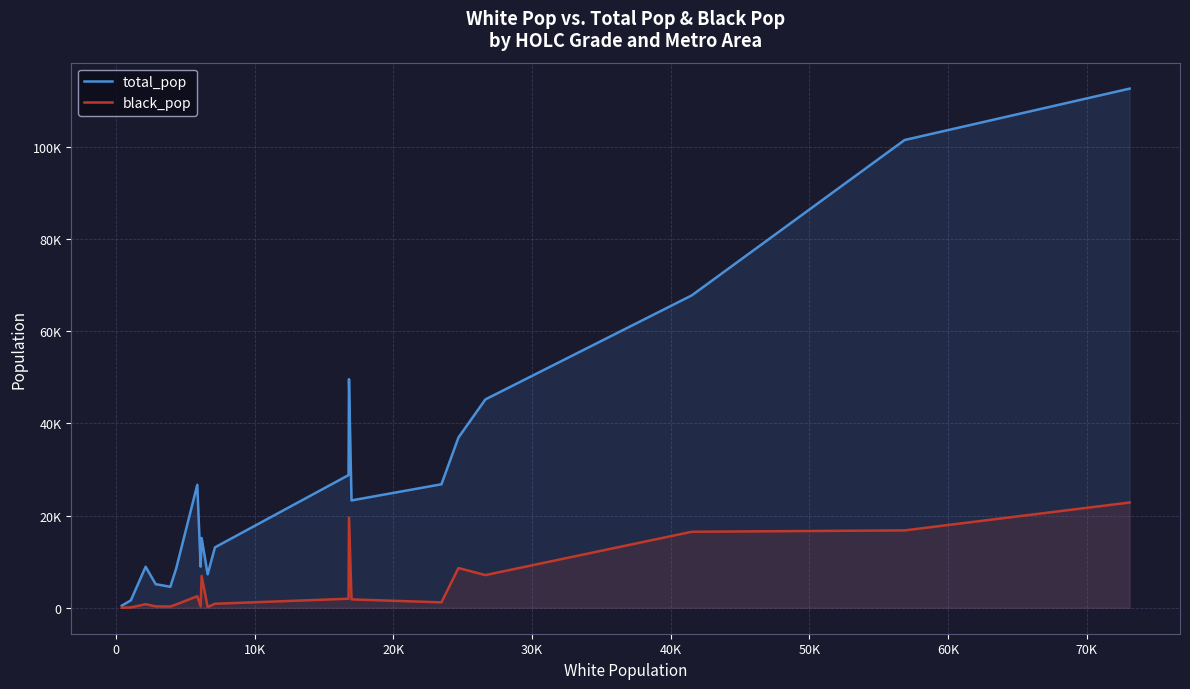

Reading left to right, list all the values displayed in this chart.

total_pop: 460	1616	8904	5127	4551	8561	26692	8927	15144	7268	13113	28798	49630	23303	26808	36963	45230	67816	101538	112694
black_pop: 1	71	775	301	267	718	2511	297	6921	166	868	1962	19581	1818	1174	8624	7094	16499	16795	22847